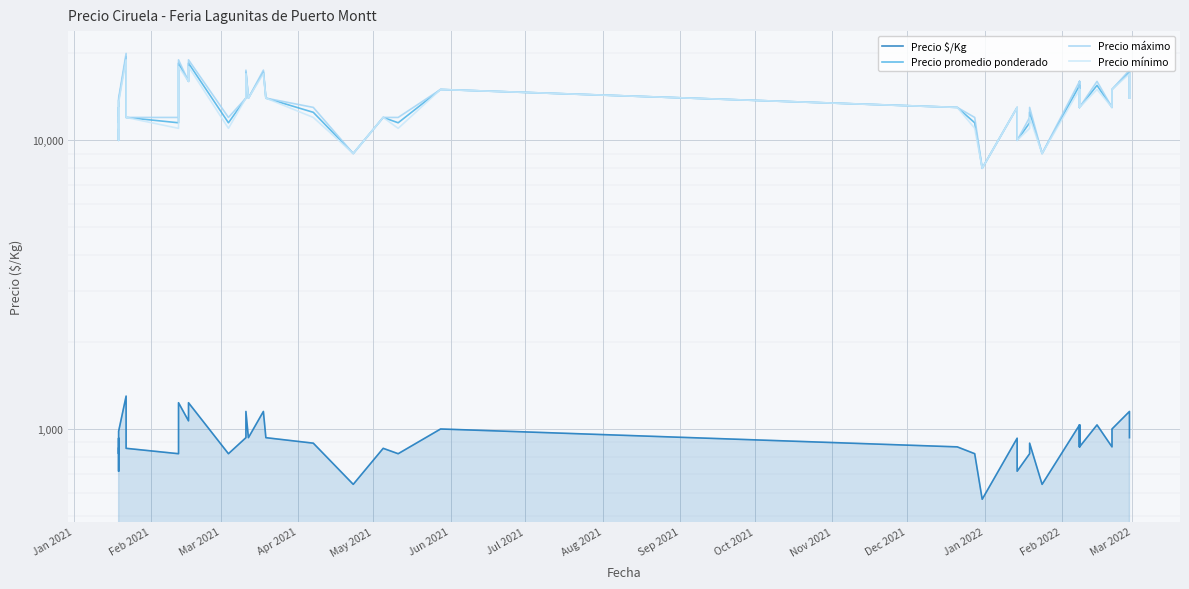

What is the difference between the highest and lowest values at Feb 2021?

11179